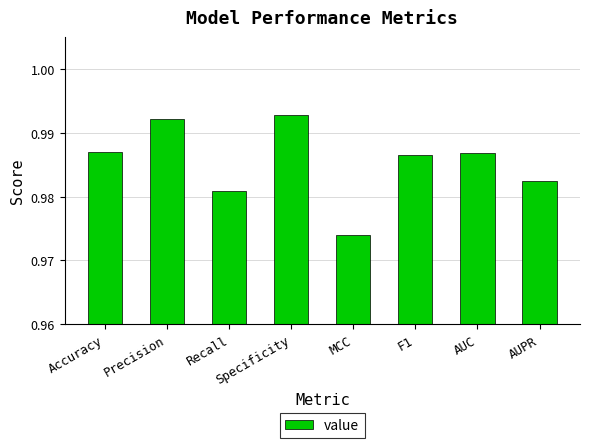

How many values are between 0 and 1?

8